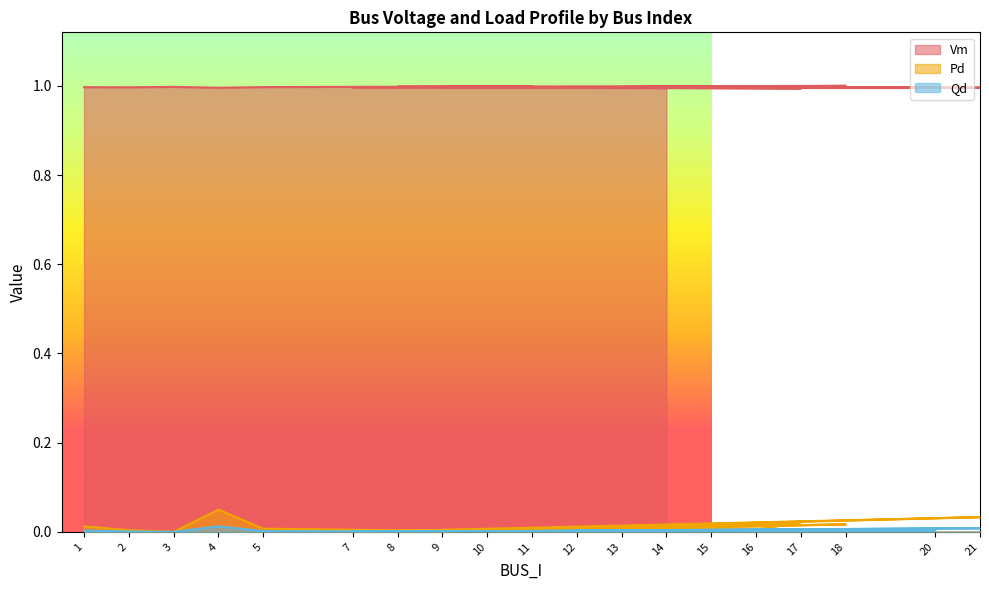

What is the total value across all series at 7?

1.0